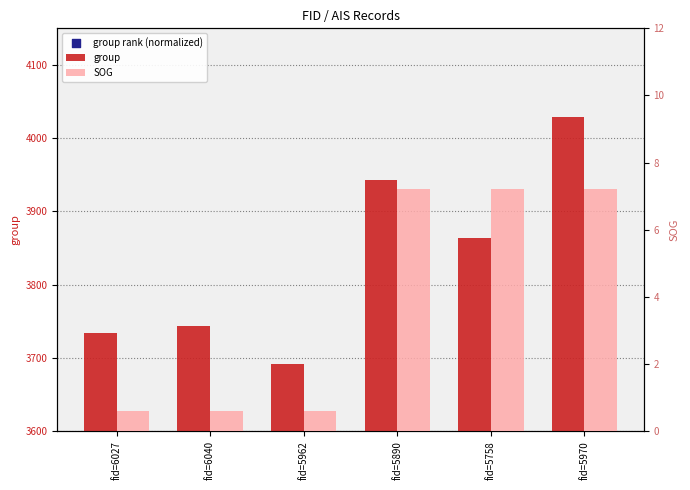

Which series contains the highest Y value?

group